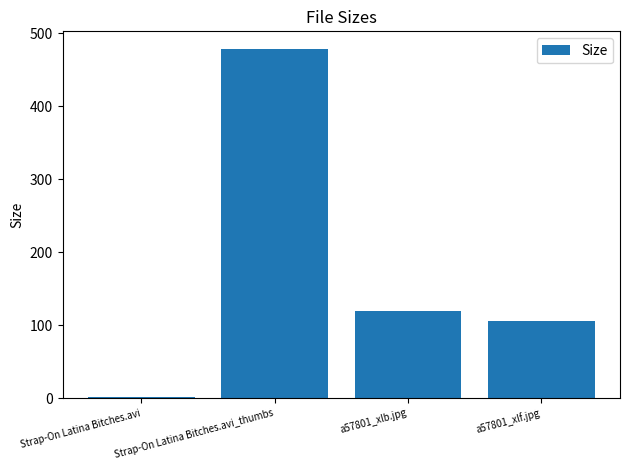

Where is the data nearest to the value 239?

a57801_xlb.jpg